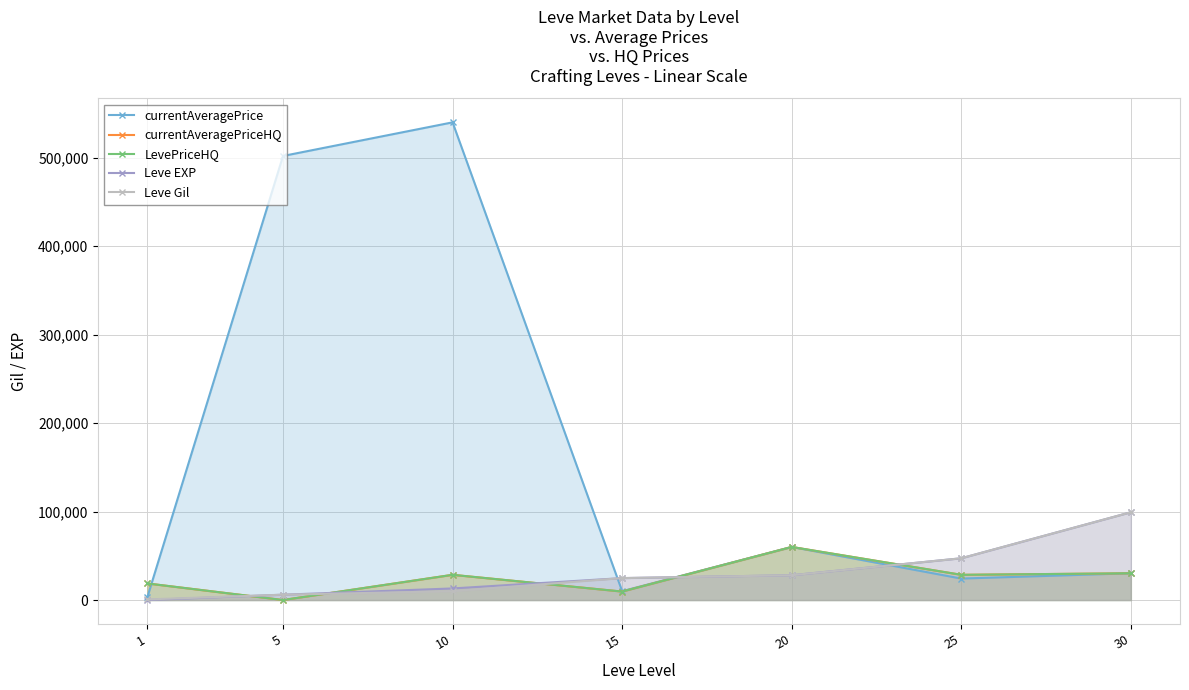

What is the value of the LevePriceHQ point at the 5th from the left?

60000